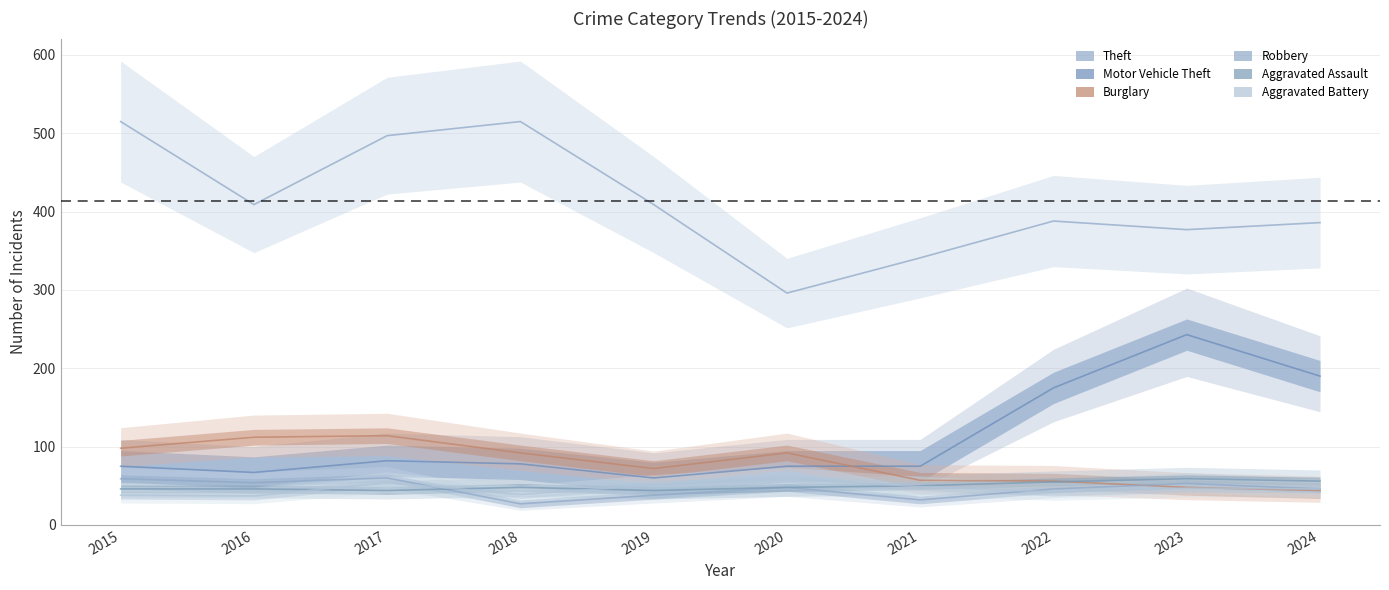

How many lines are shown in the chart?

6